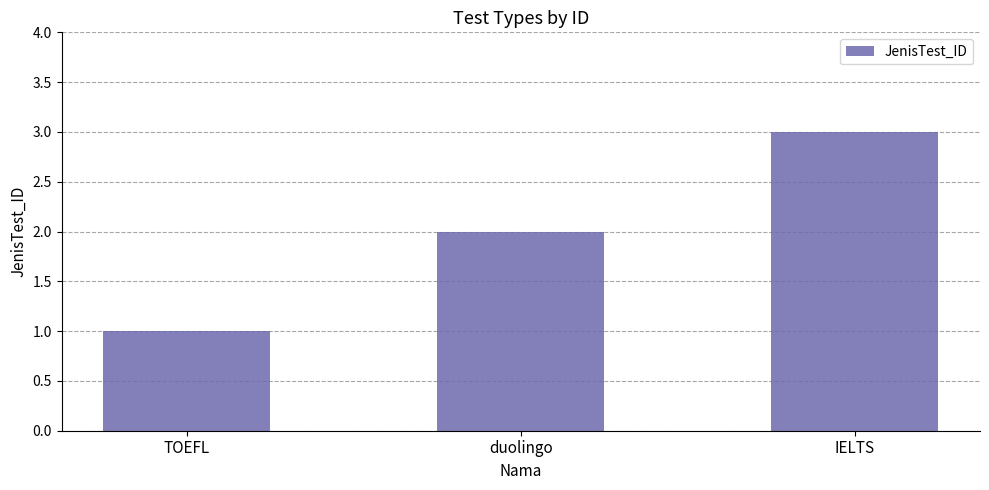

Which label corresponds to the largest value in the chart?

IELTS